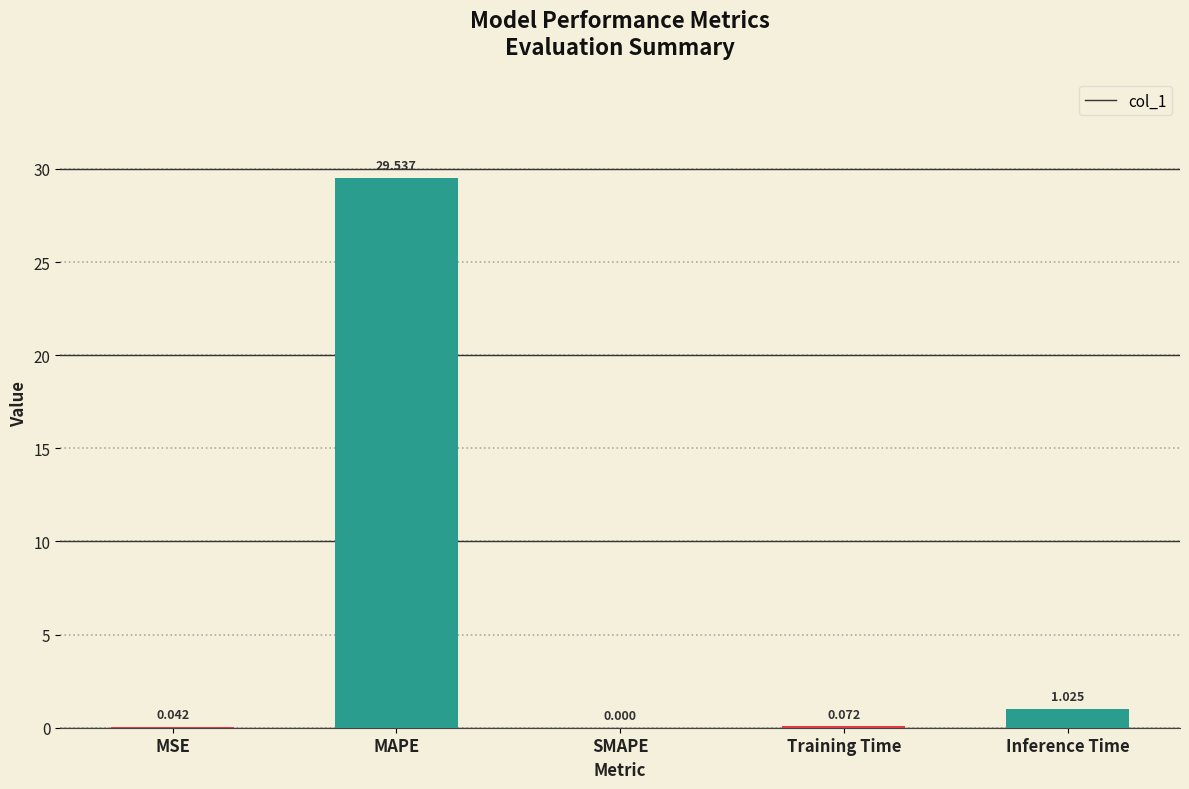

How many positive values are there?

4